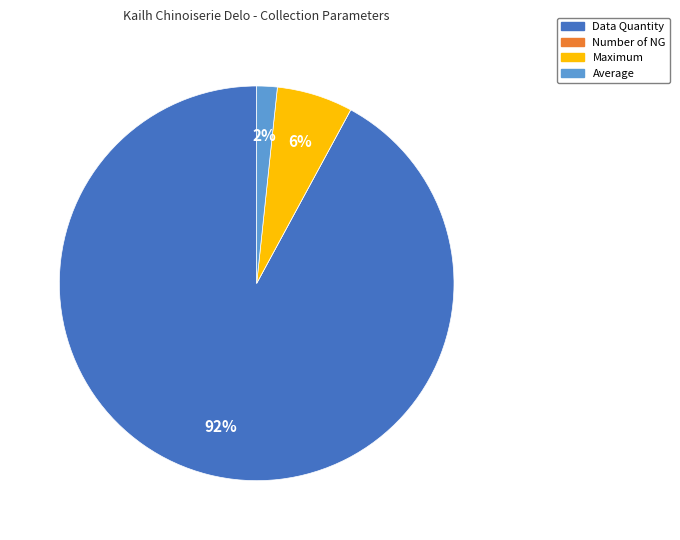

What percentage is the Data Quantity slice, to the nearest percent?

92%